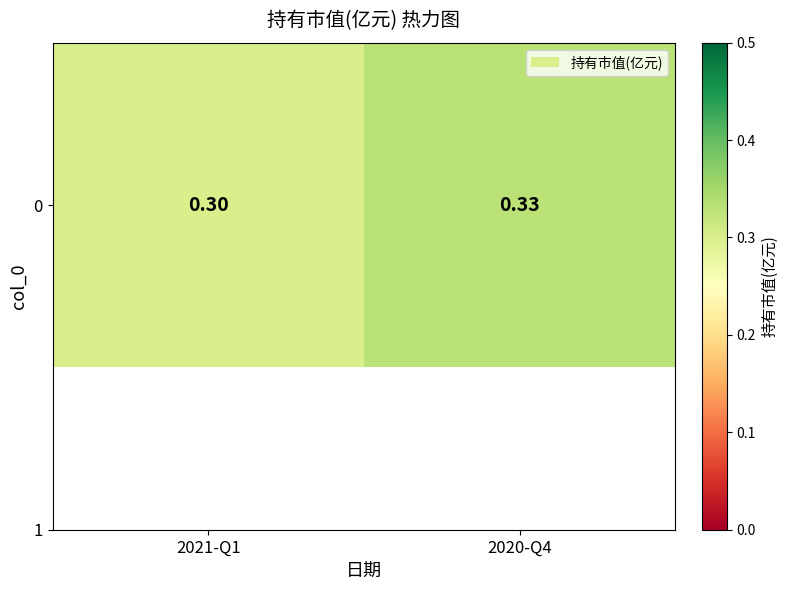

Between 2021-Q1 and 2020-Q4, which is larger?

2020-Q4